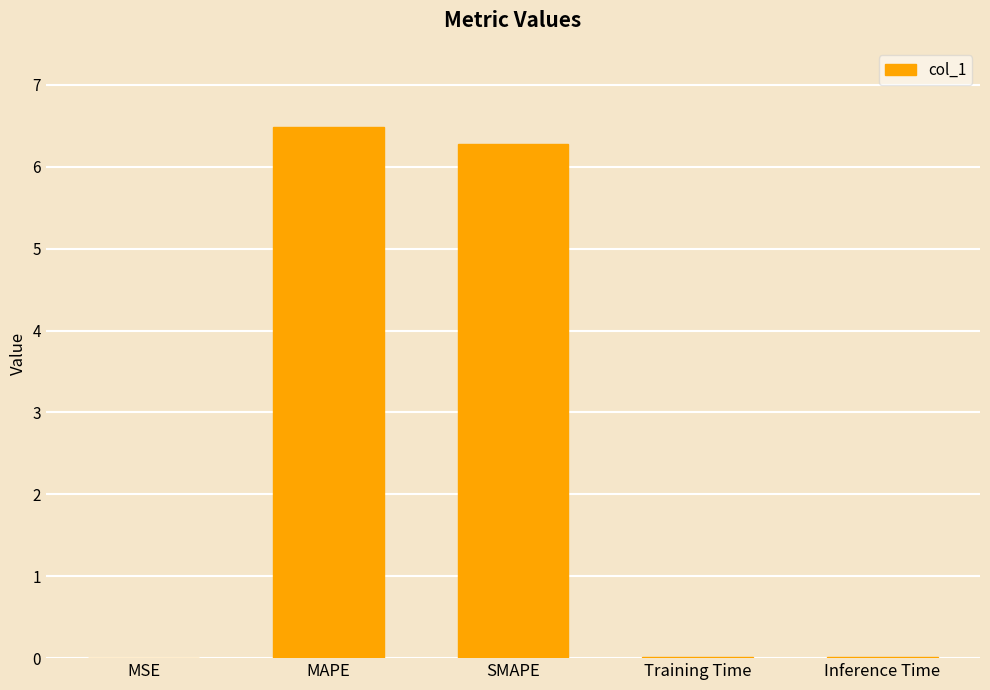

Are the bars horizontal?

No